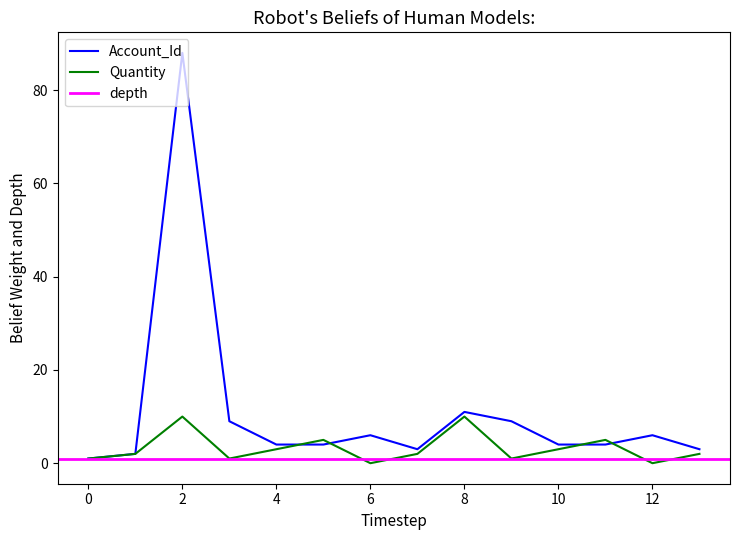

The value of Account_Id at 10 is 4. True or false?

True